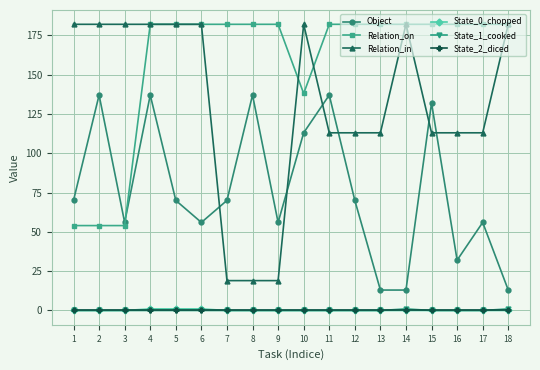

True or false: State_0_chopped and Relation_on cross at least once.

False